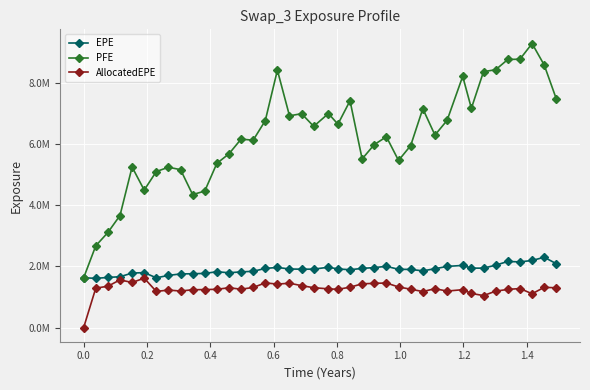

Does the chart display data point markers on the line(s)?

Yes